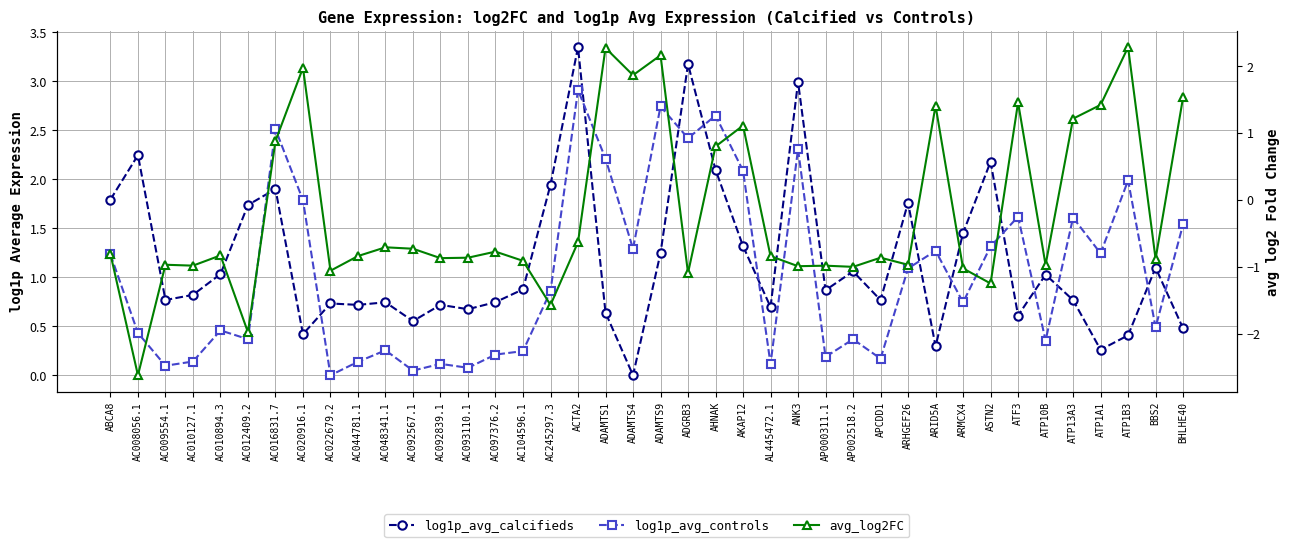

True or false: log1p_avg_controls has a value of 0.7 at ATF3.

False